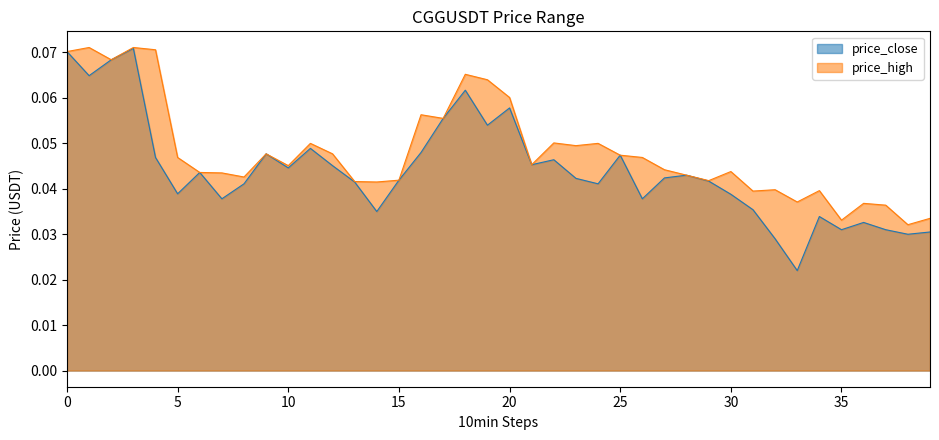

Rank the series by their average value, from highest to lowest.

price_high, price_close